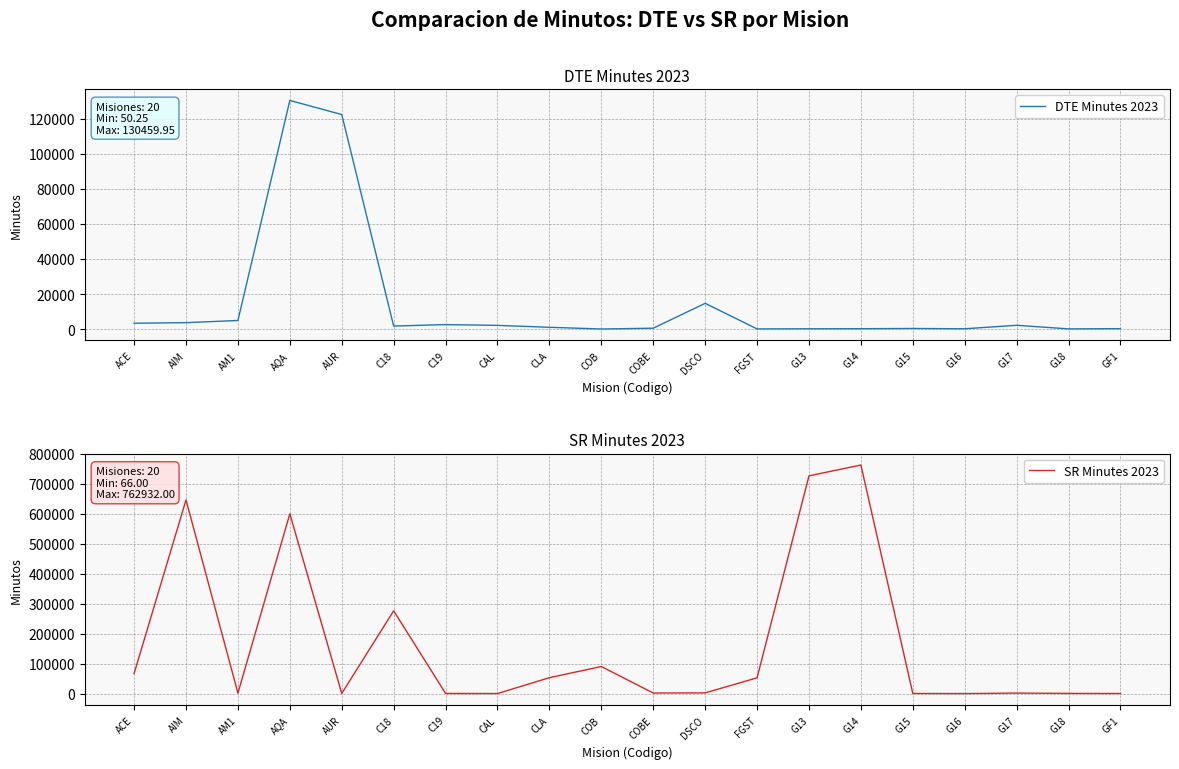

Is it true that DTE Minutes 2023 equals 1120.9 at G17?

False